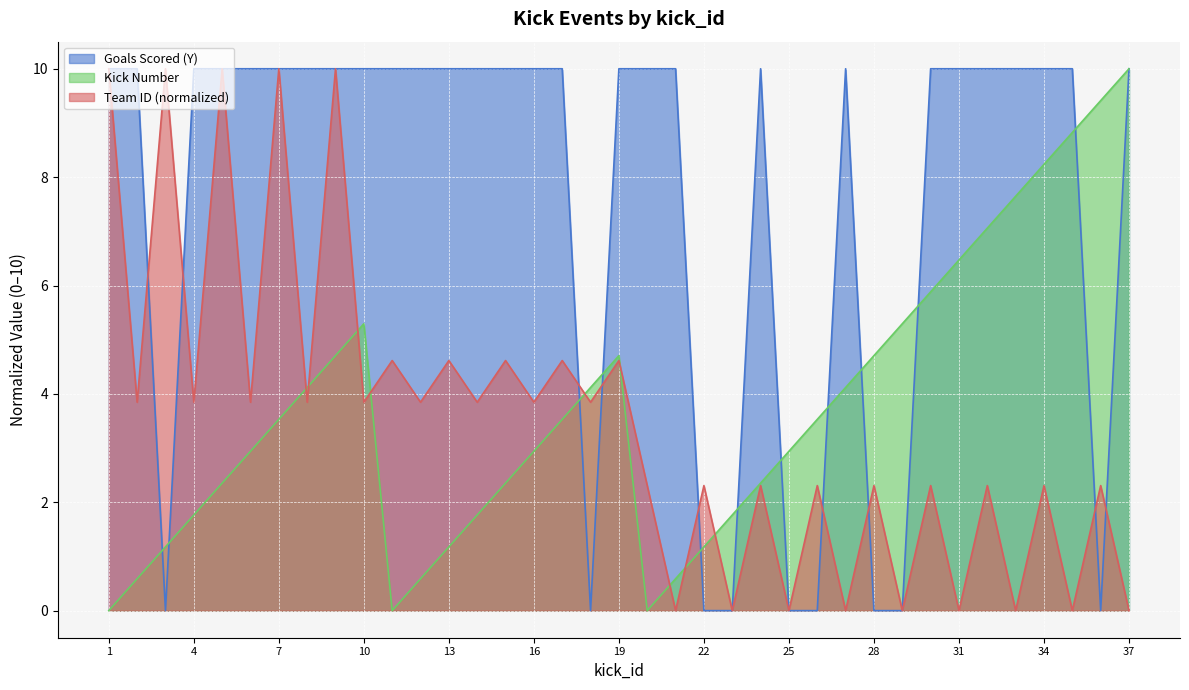

Where is Goals Scored (Y) nearest to the value 4?

3